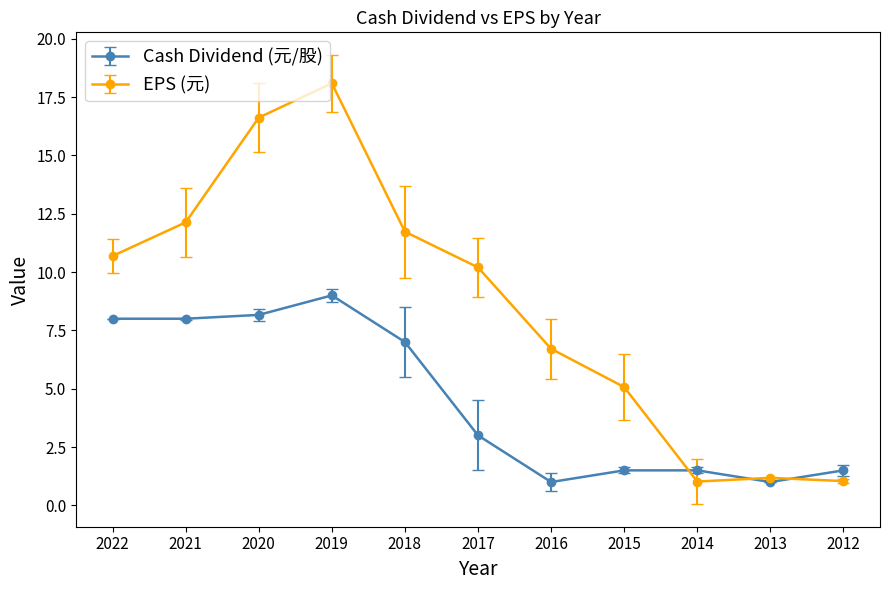

At which label does Cash Dividend (元/股) reach its peak?

2019